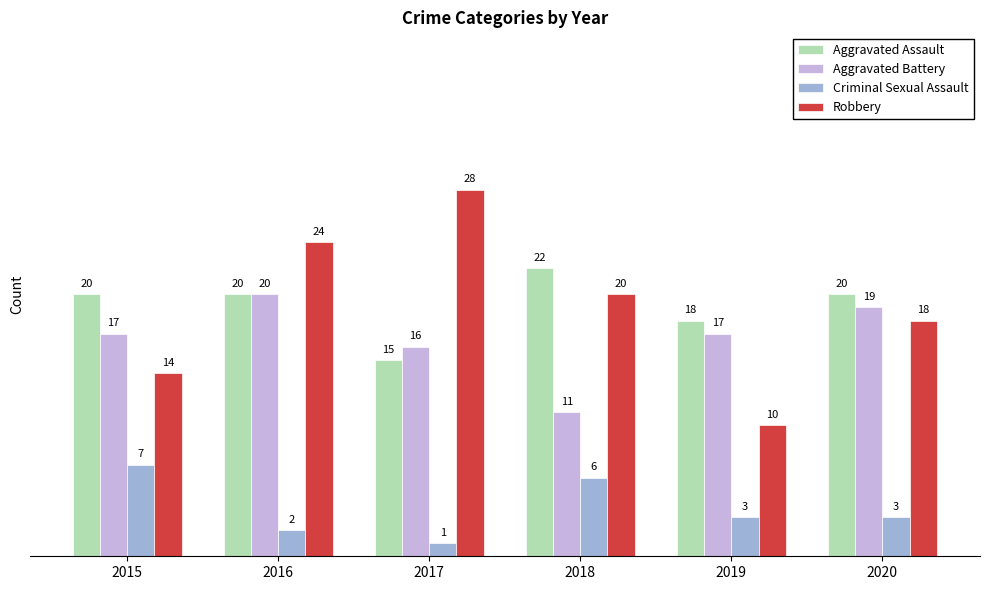

Which series has the largest total across all categories?

Aggravated Assault